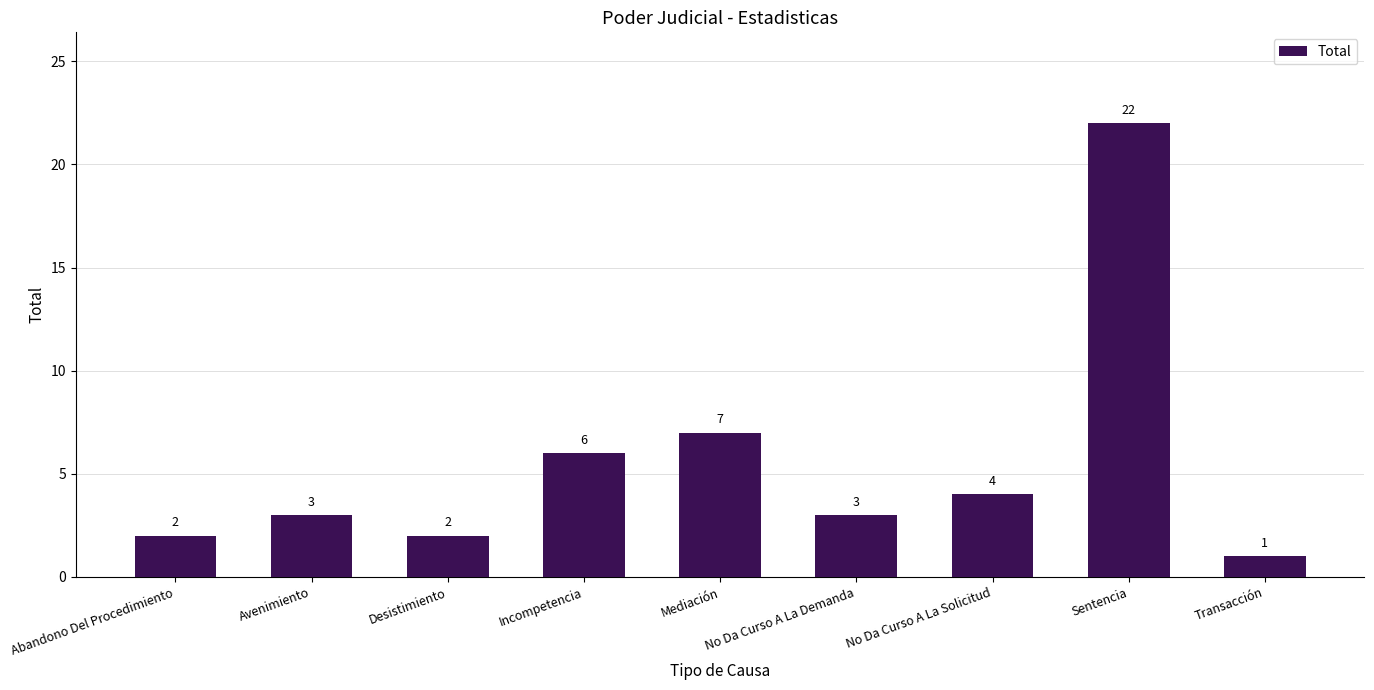

Reading left to right, list all the values displayed in this chart.

Abandono Del Procedimiento=2	Avenimiento=3	Desistimiento=2	Incompetencia=6	Mediación=7	No Da Curso A La Demanda=3	No Da Curso A La Solicitud=4	Sentencia=22	Transacción=1